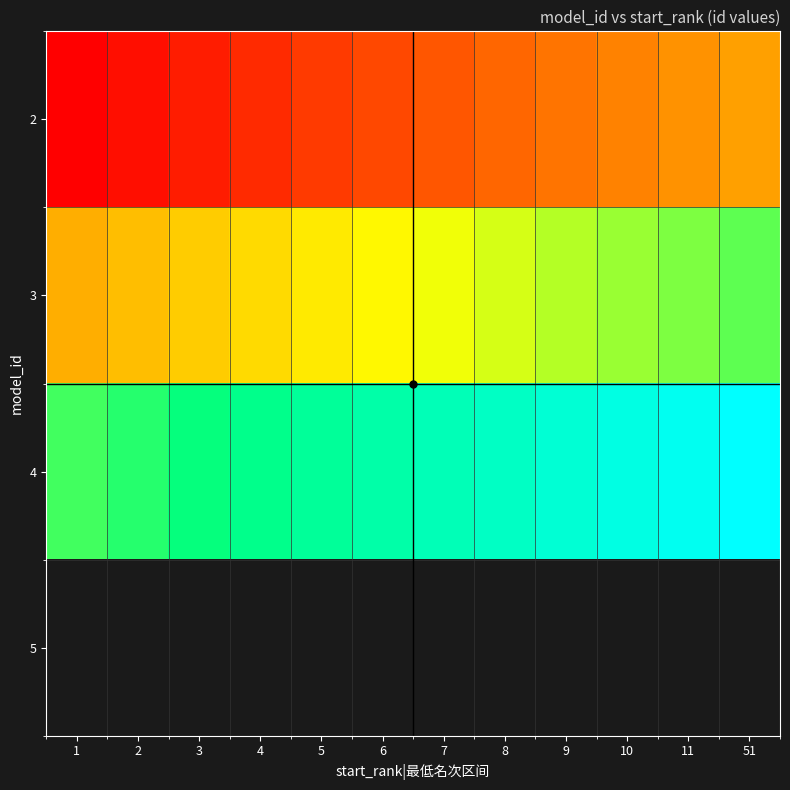

The value of 2 at 9 is 22.0. True or false?

True